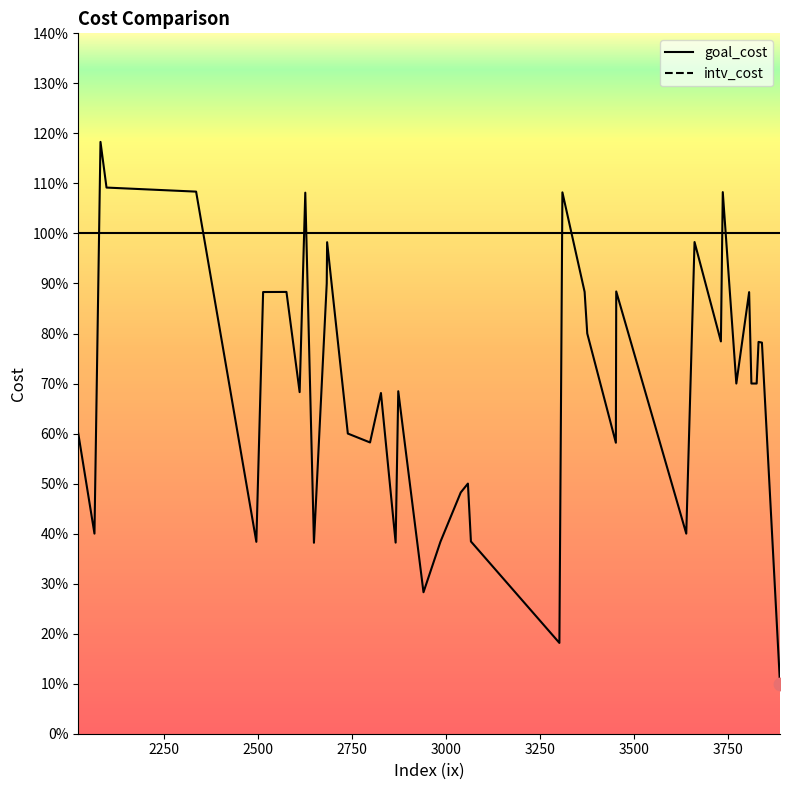

What are all the series names shown in the legend?

intv_cost, goal_cost